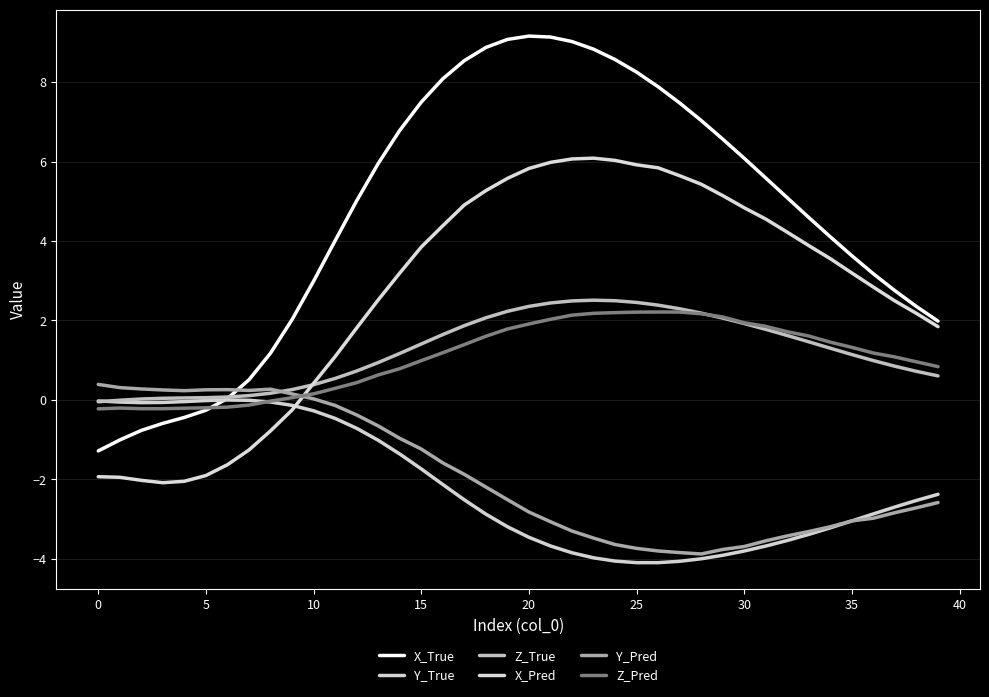

What is the minimum value shown in the chart?

-4.1